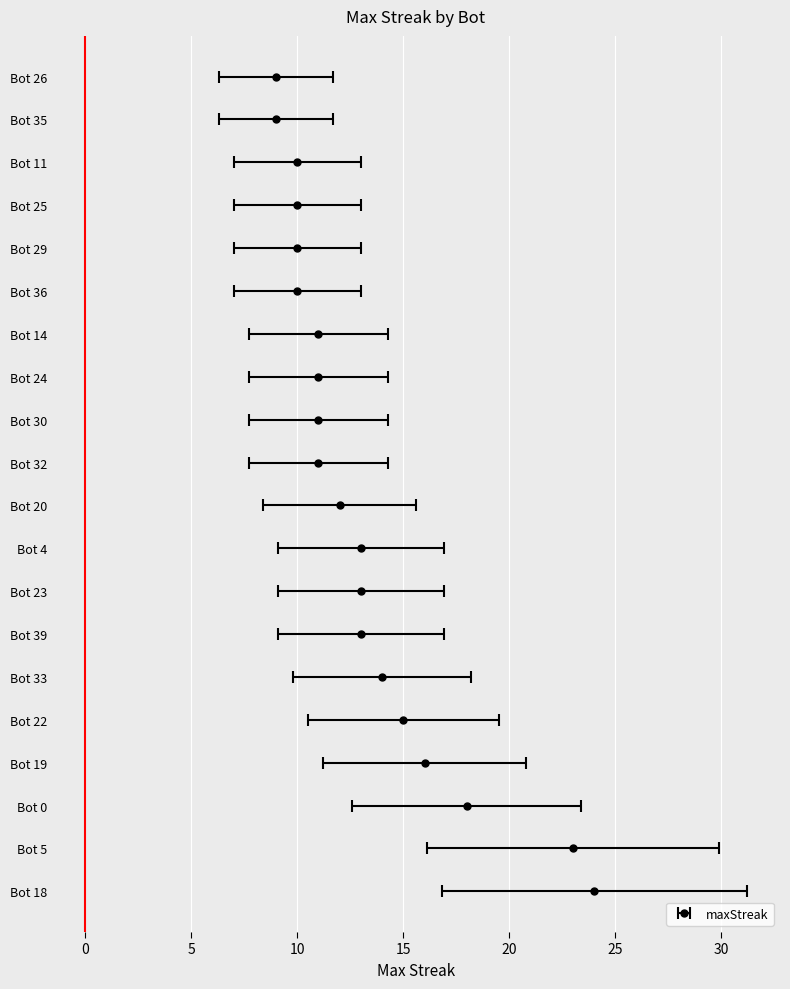

Where does the data first go above 12?

18